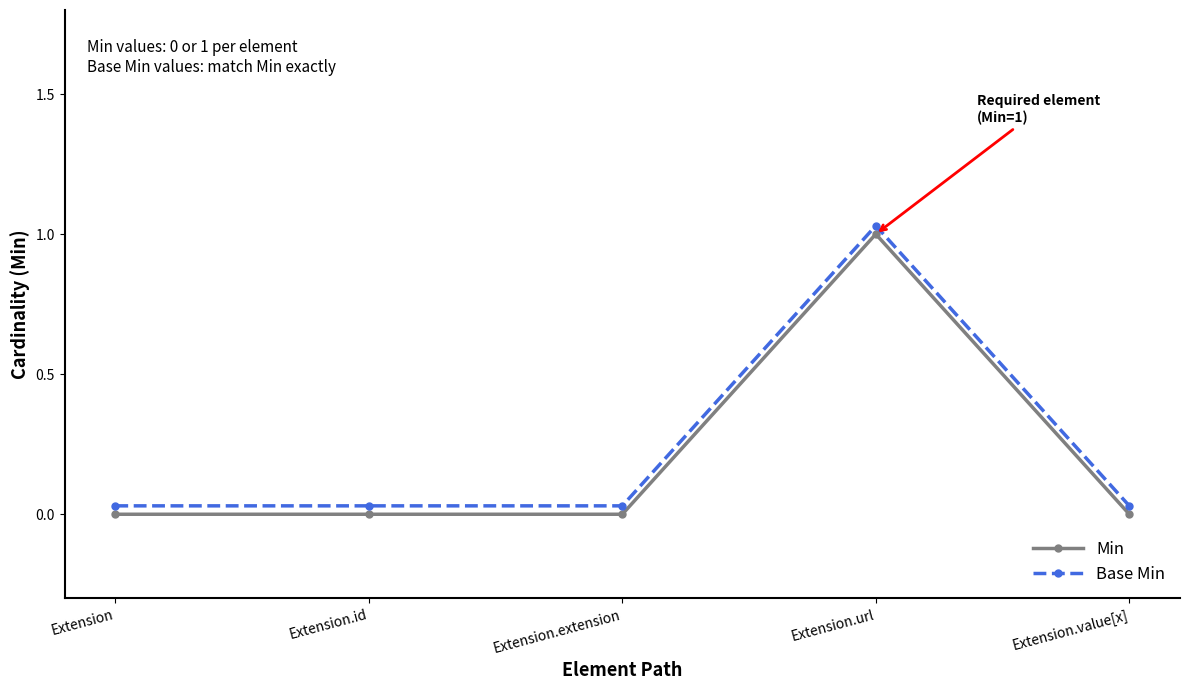

The value of Base Min at Extension.id is 0.0. True or false?

True